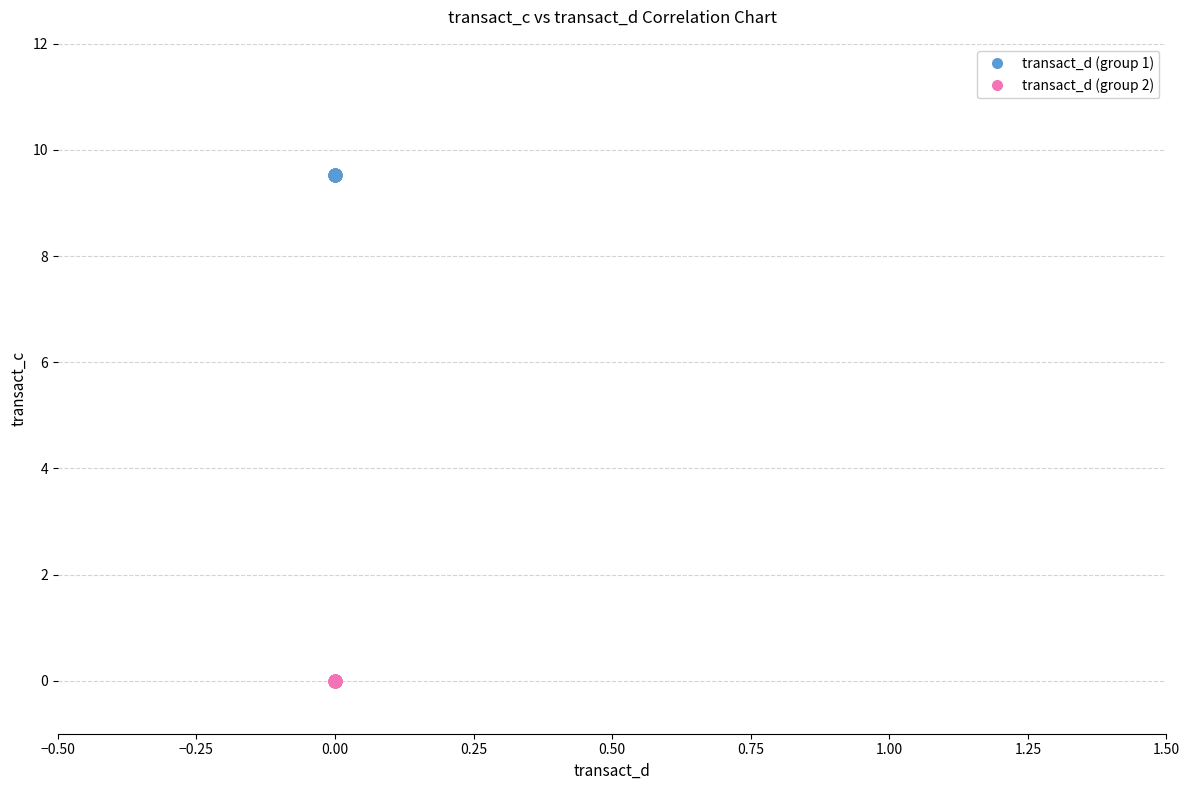

Which series contains the lowest Y value?

transact_d (group 2)